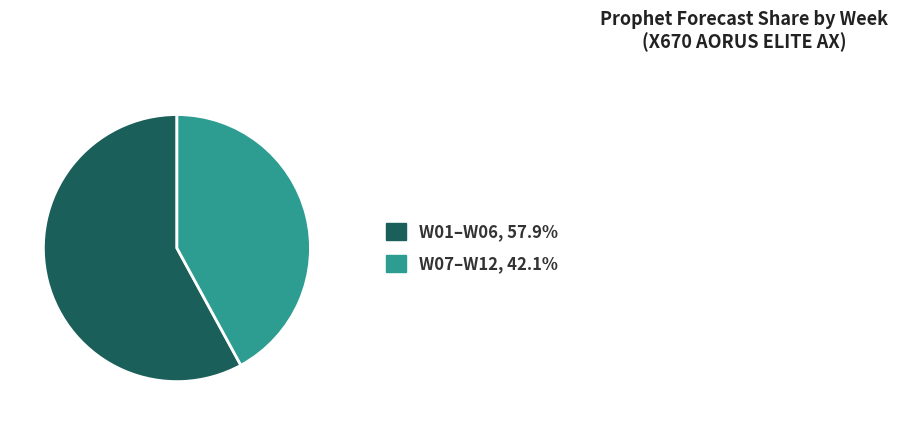

Does any single category account for the majority?

Yes